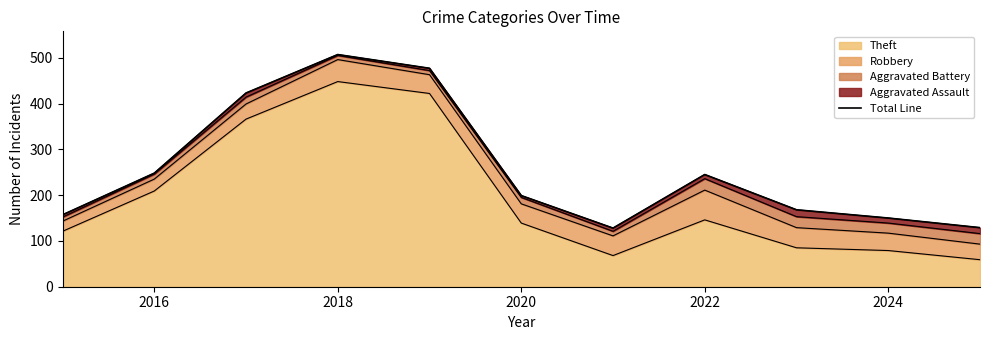

How many lines are shown in the chart?

1